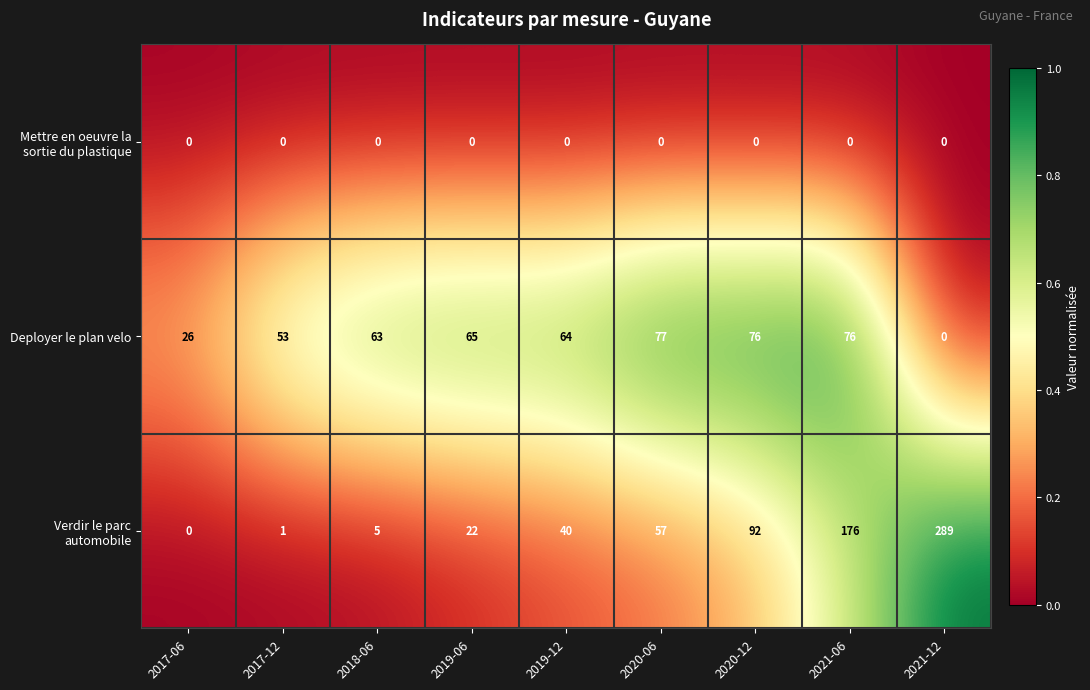

What is the total value across all series at 2018-06?

68